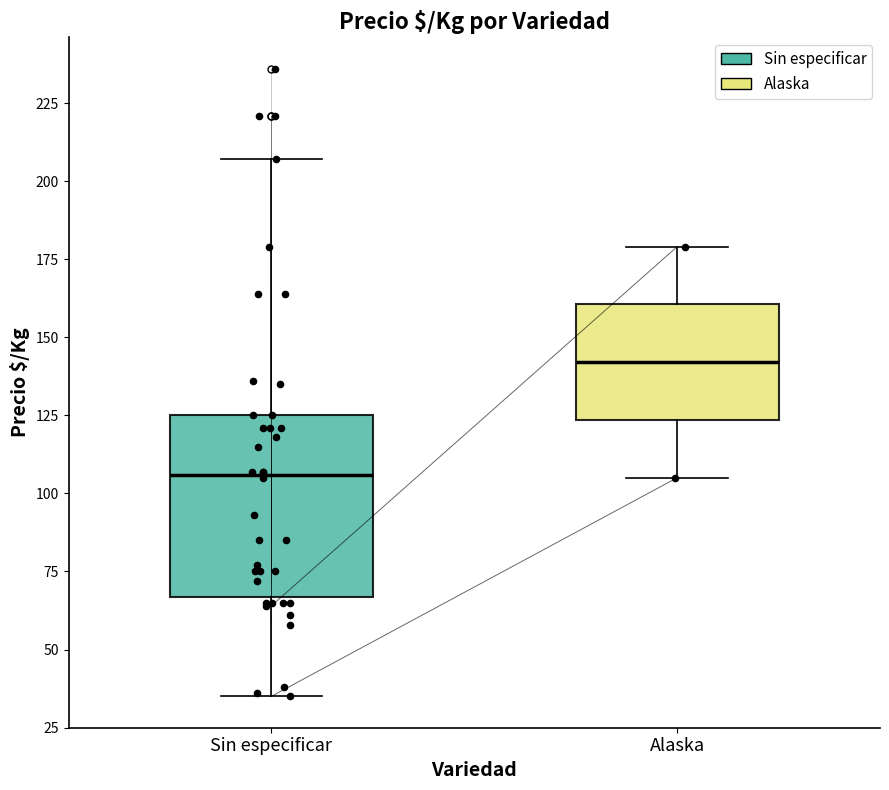

Which box's median line is the lowest?

Sin especificar